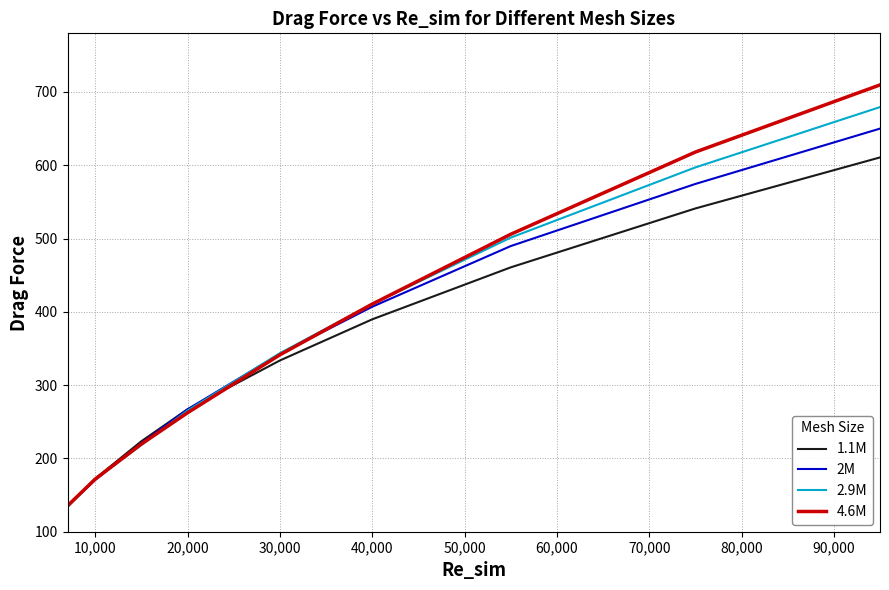

Which series has the largest range (max minus min)?

4.6M